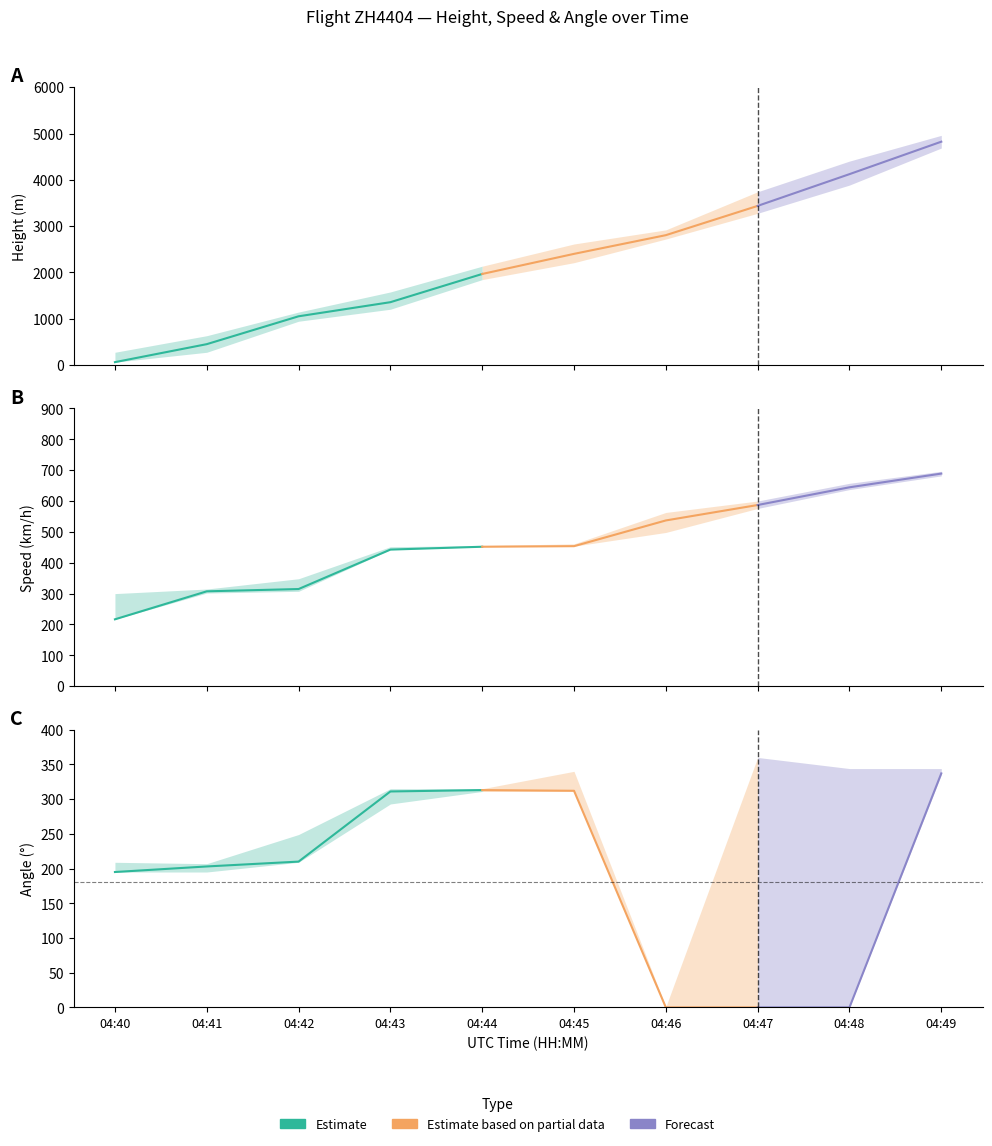

Reading left to right, extract all data points from this chart.

Height: 61.0	449.6	1051.6	1356.4	1966.0	2400.3	2804.2	3436.6	4122.4	4823.5
Speed: 216.7	307.4	314.8	442.6	451.9	453.7	537.1	587.1	644.5	688.9
Angle: 195.0	203.0	210.0	311.0	313.0	312.0	0.0	0.0	0.0	337.0